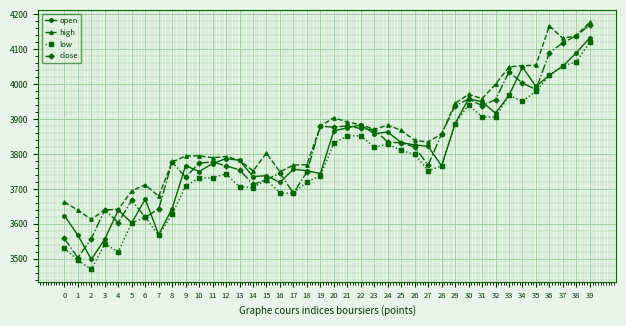

At which label does high first exceed 3839?

19